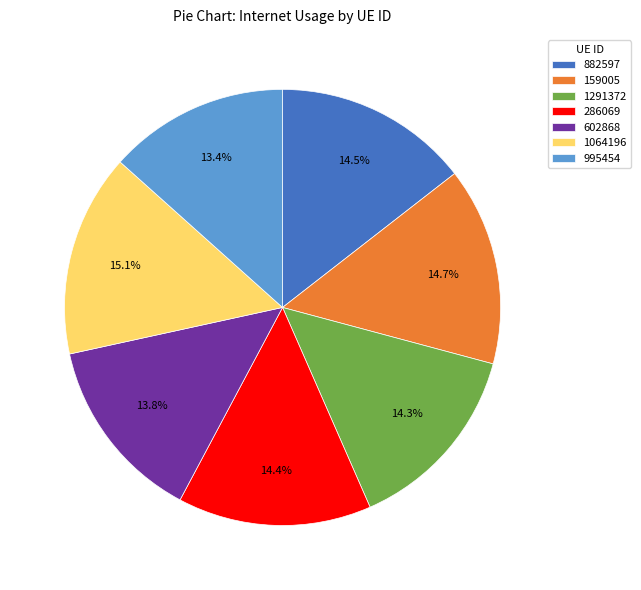

Does any single category account for the majority?

No